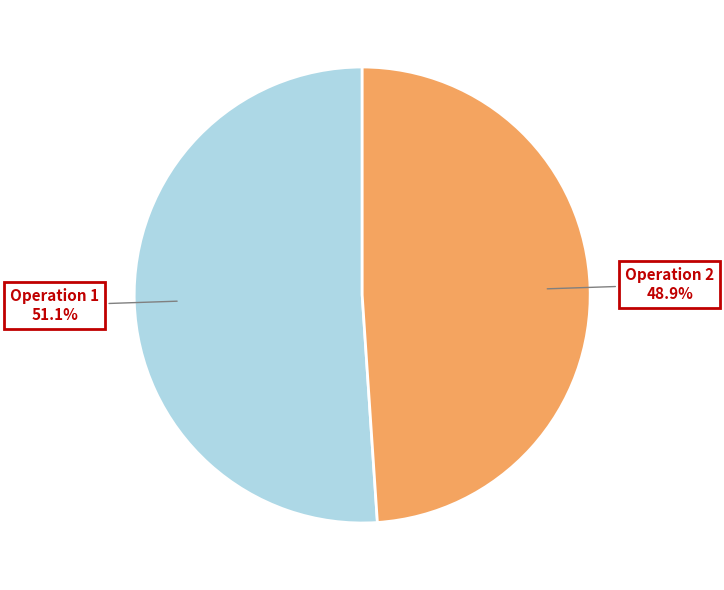

Is there any slice that represents more than half of the pie?

Yes